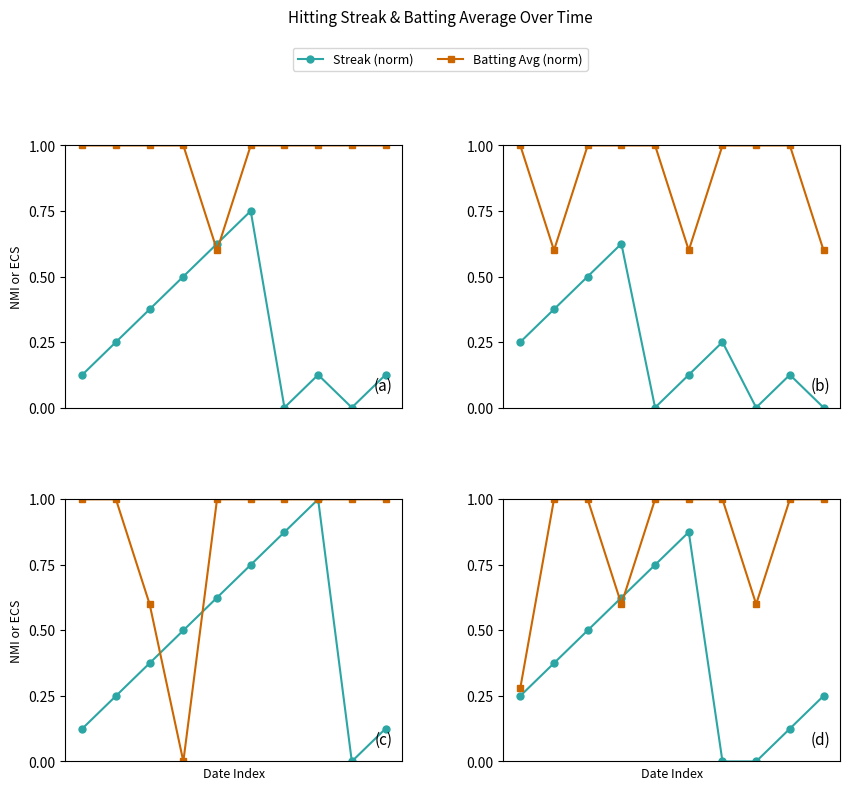

In Streak (norm), how many points are higher than both neighbors (excluding endpoints)?

1